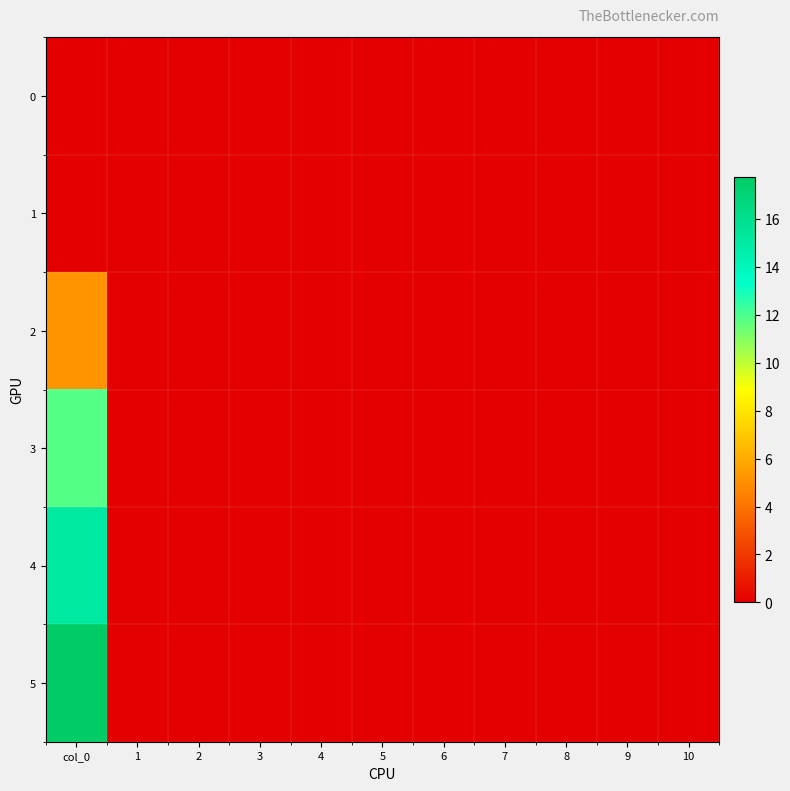

Which series has the largest range (max minus min)?

5